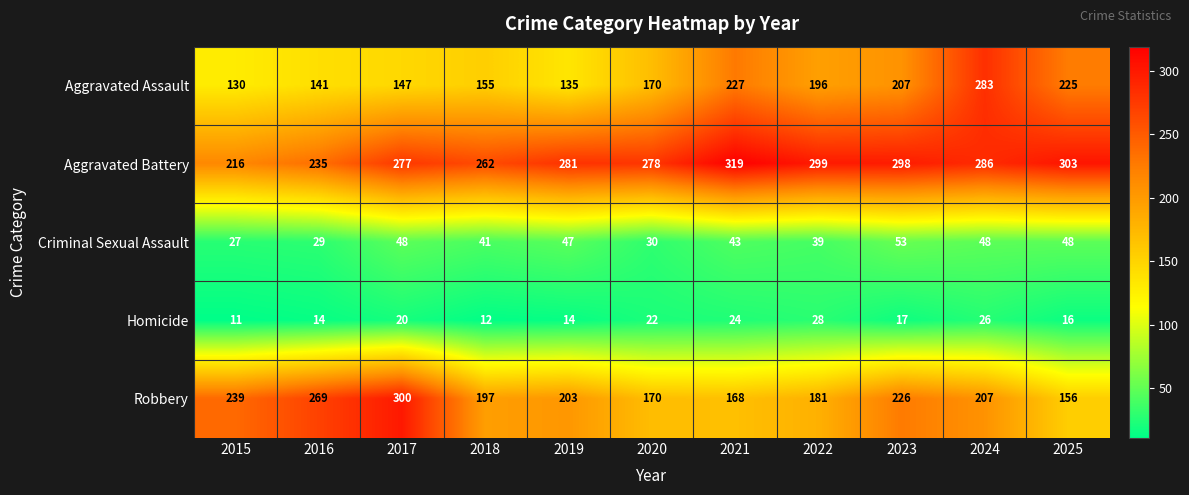

Which label corresponds to the largest value in the chart?

2021